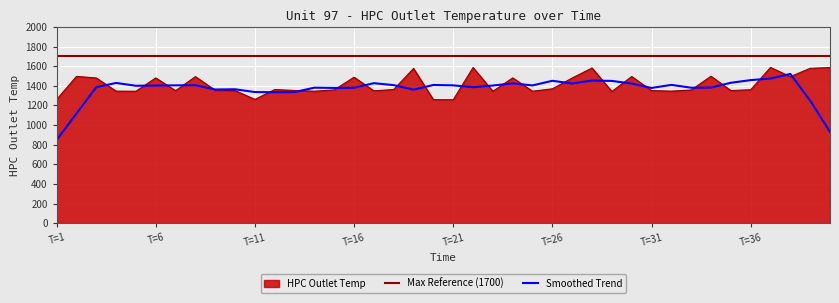

The value at 4 is 1345.8. True or false?

True